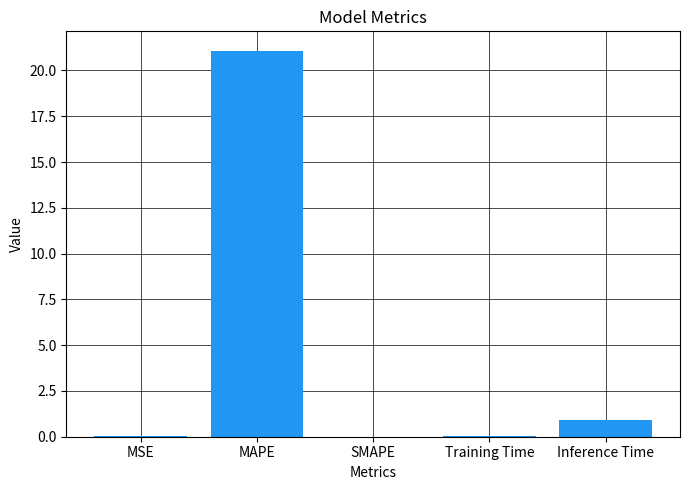

Count the number of data series in this chart.

1